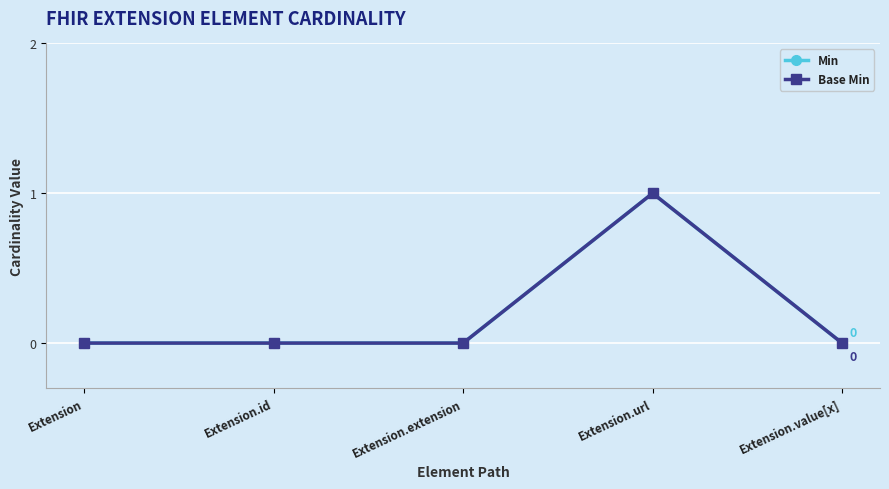

Is this an area chart (filled region under the line)?

No